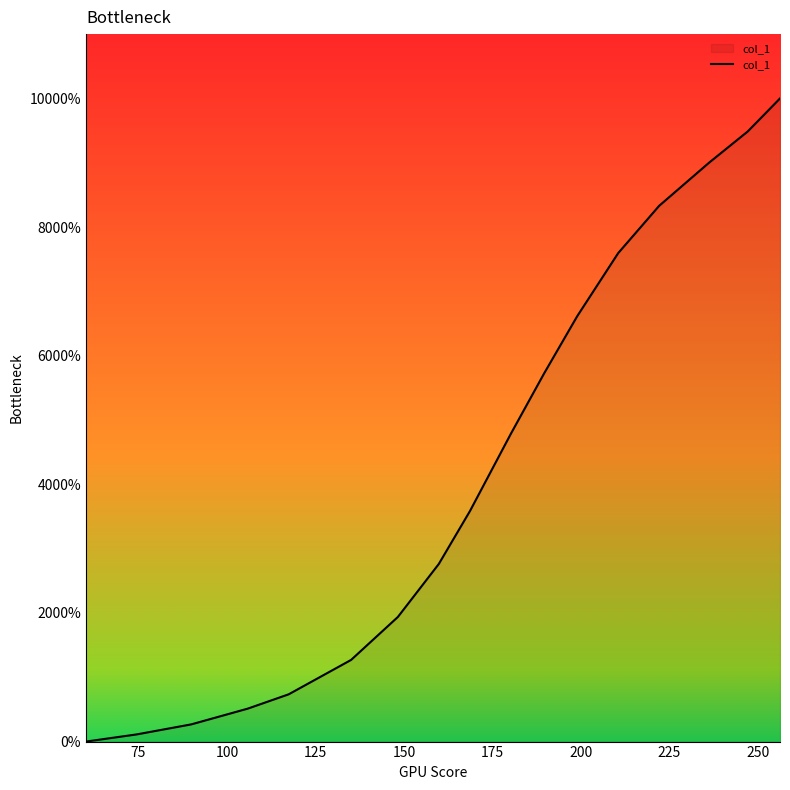

Does the chart display data point markers on the line(s)?

No